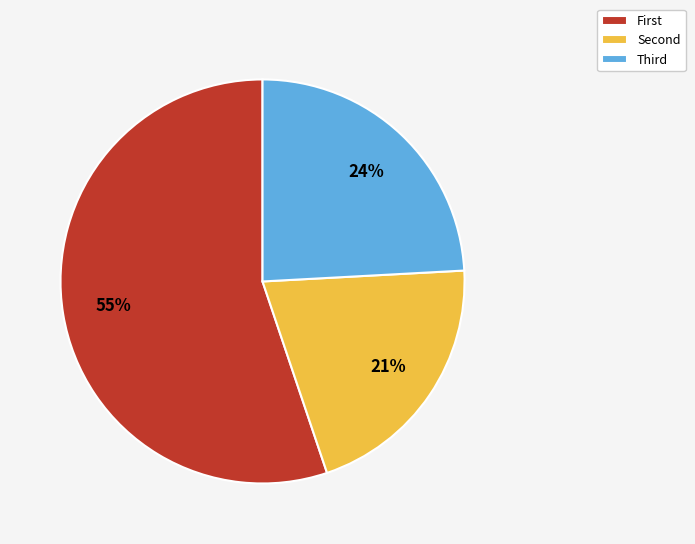

Count the number of slices in the pie.

3